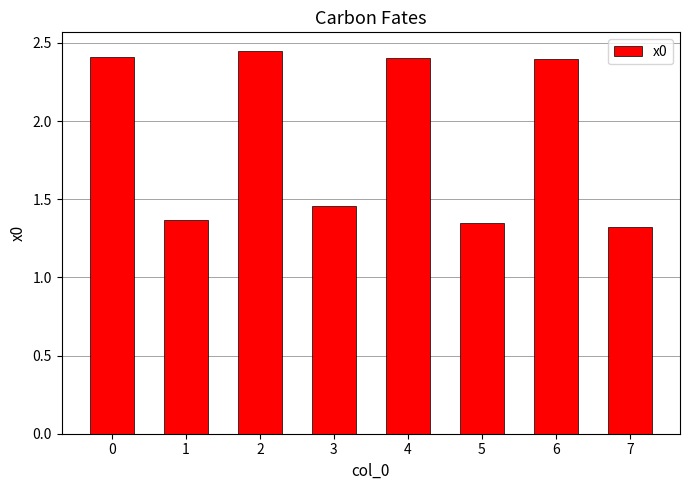

Which has a higher value, 7 or 4?

4